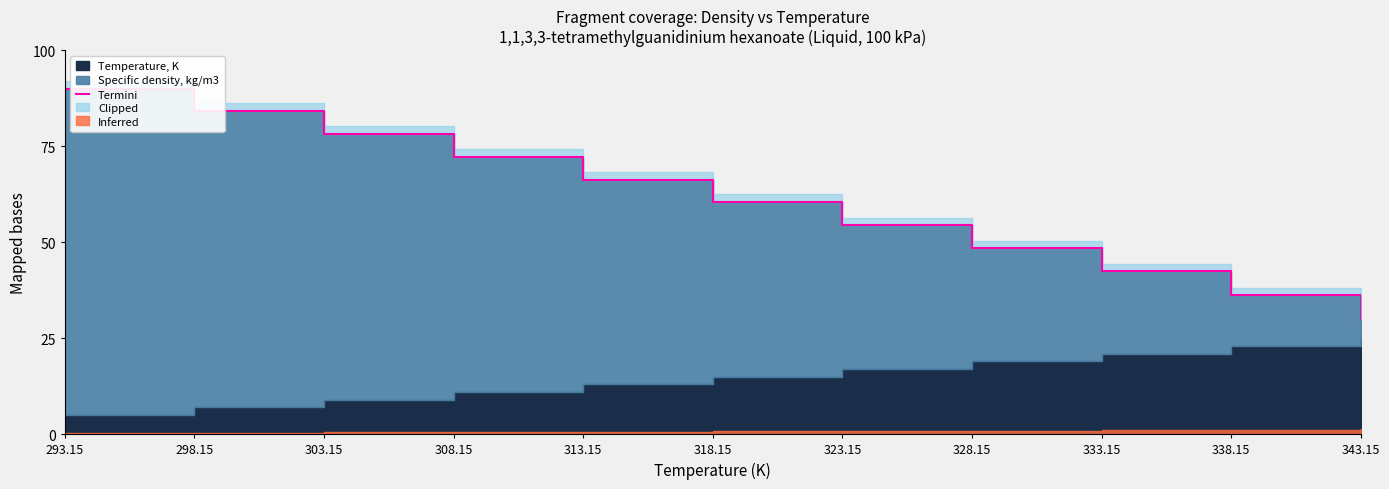

Reading left to right, list all the values displayed in this chart.

90.0	84.2	78.1	72.3	66.3	60.4	54.4	48.4	42.4	36.2	30.0